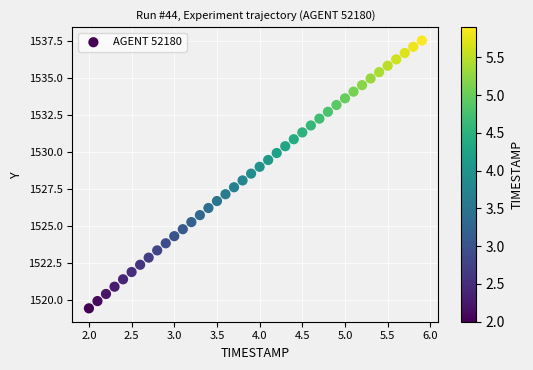

What is the range of Y values (max minus min)?

18.1